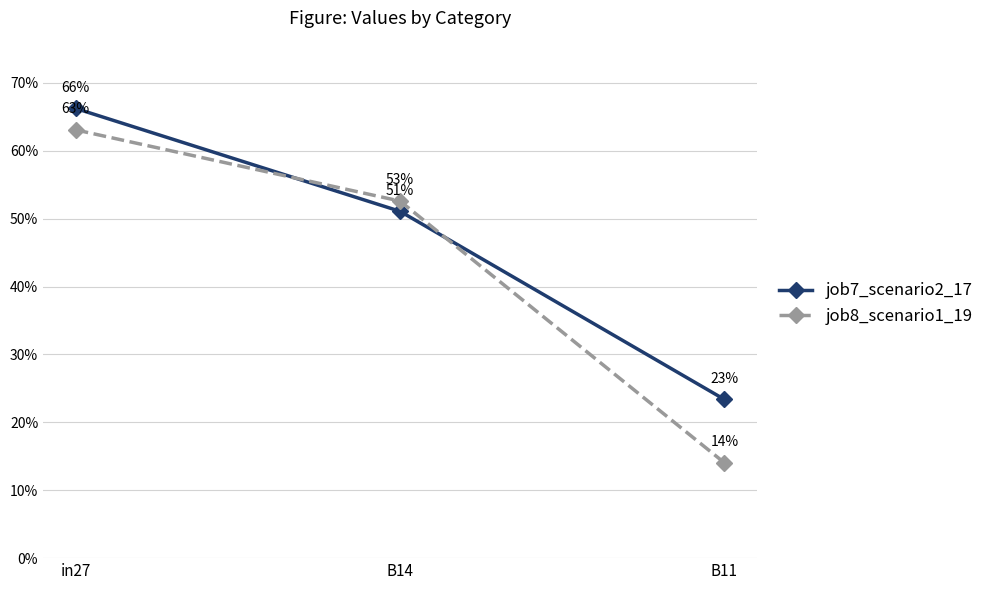

Does the chart display data point markers on the line(s)?

Yes